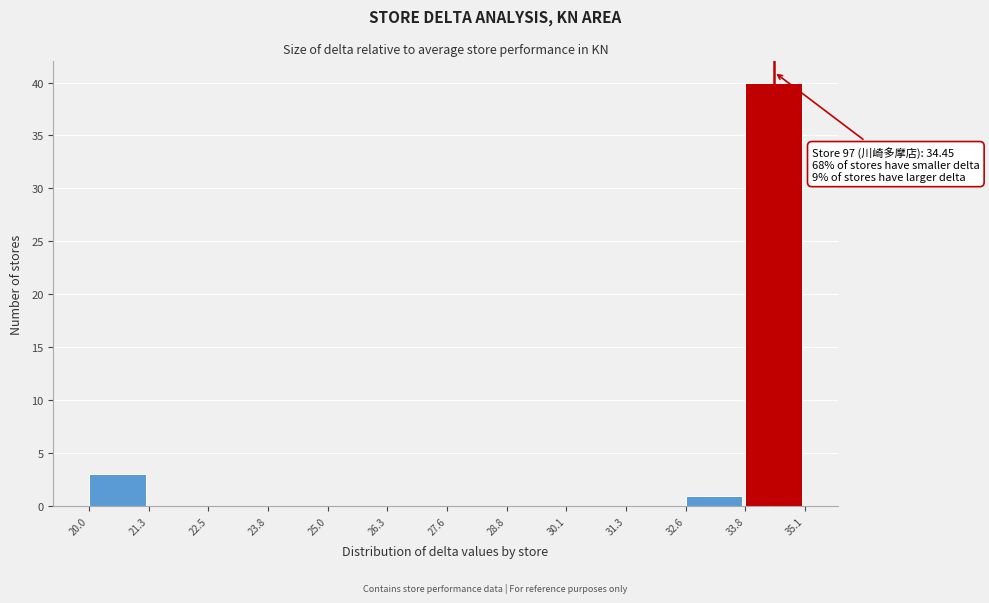

Over which range of the x-axis is the bar tallest?

33.8 to 35.1